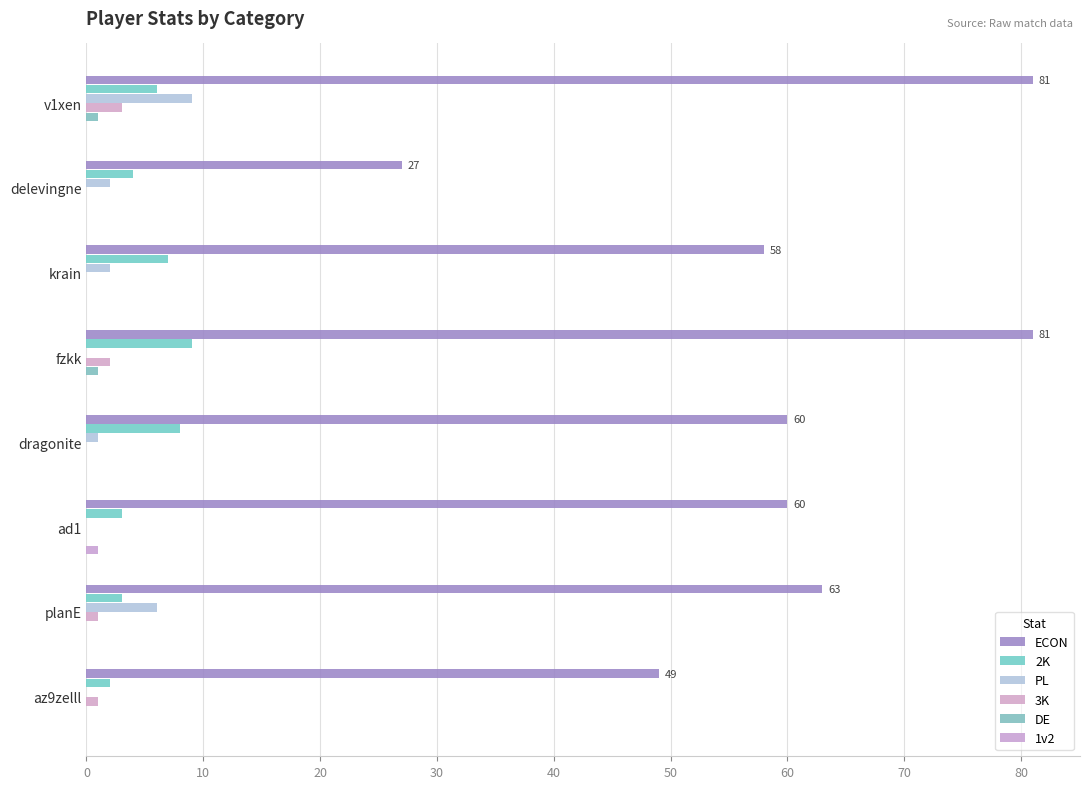

How many data points does each series have?

8